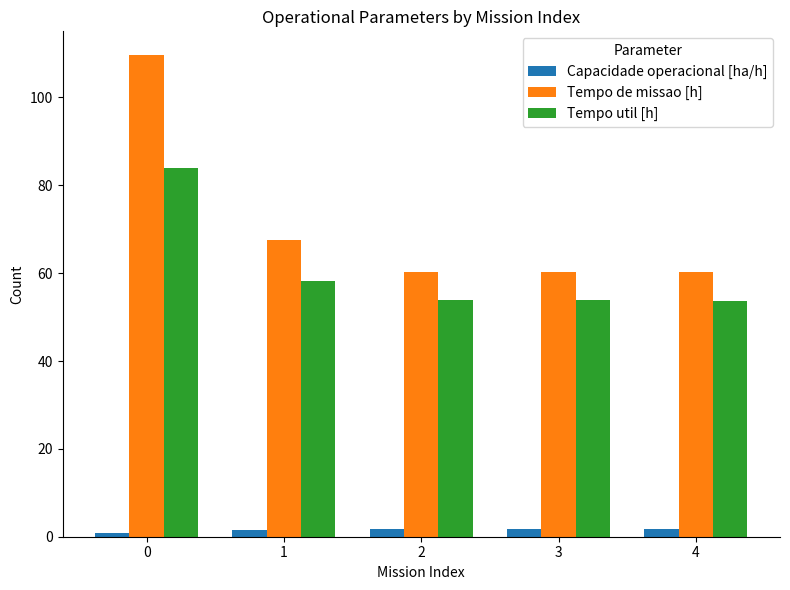

The Tempo de missao [h] series shows 99.2 at 1. True or false?

False